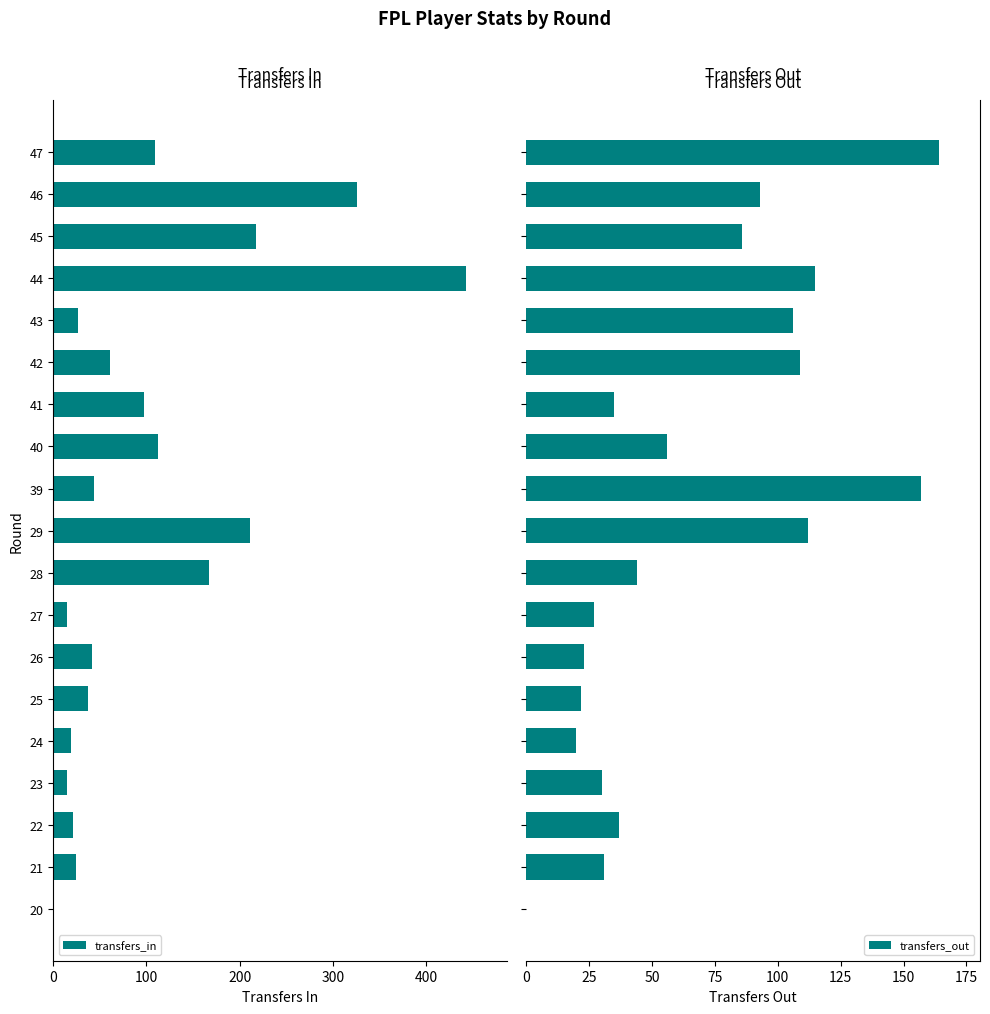

What is the highest value of the transfers_out series?

164